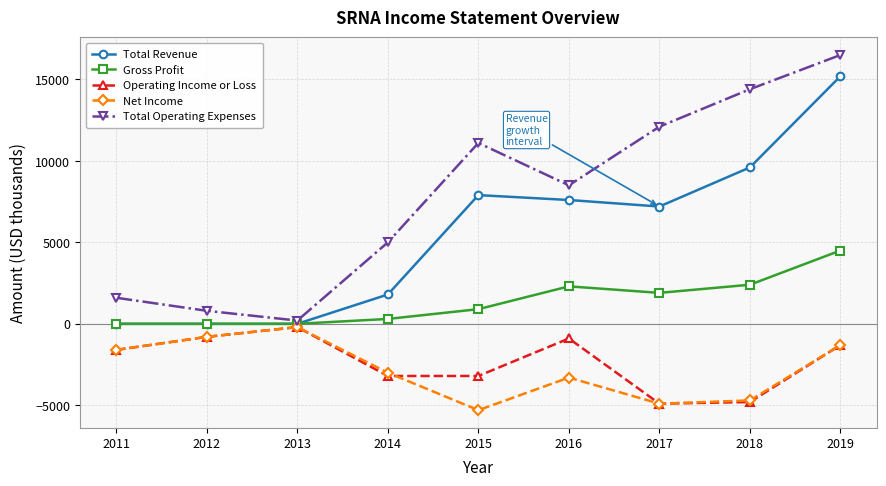

What is the average value of the Gross Profit series?

1367